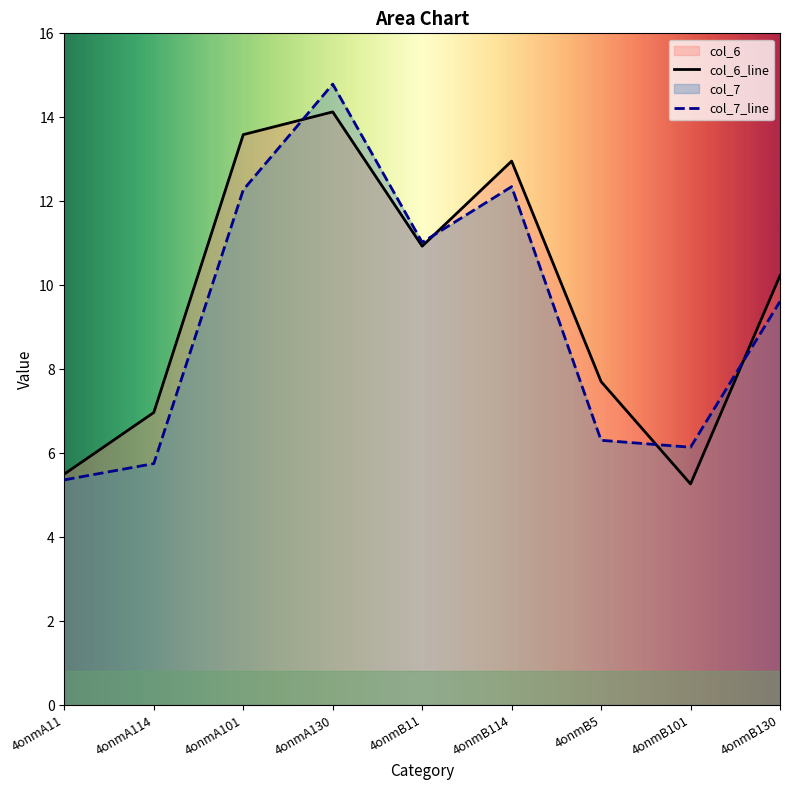

List the labels in order of col_7 value, largest first.

4onmA130, 4onmB114, 4onmA101, 4onmB11, 4onmB130, 4onmB5, 4onmB101, 4onmA114, 4onmA11